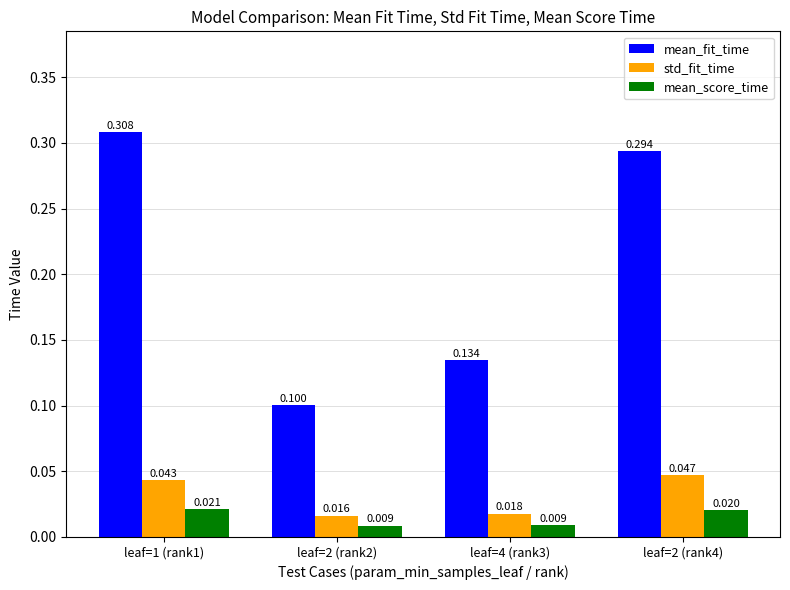

How many bars are there in total?

12